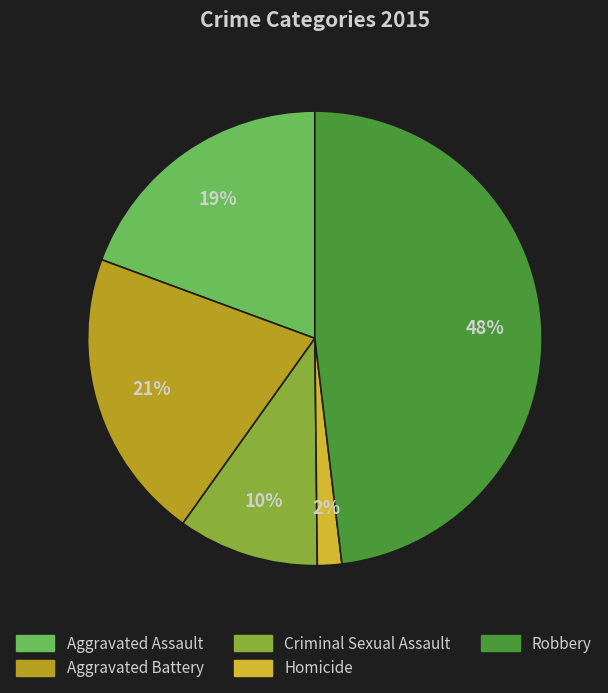

Does Homicide represent more than half of the total?

No